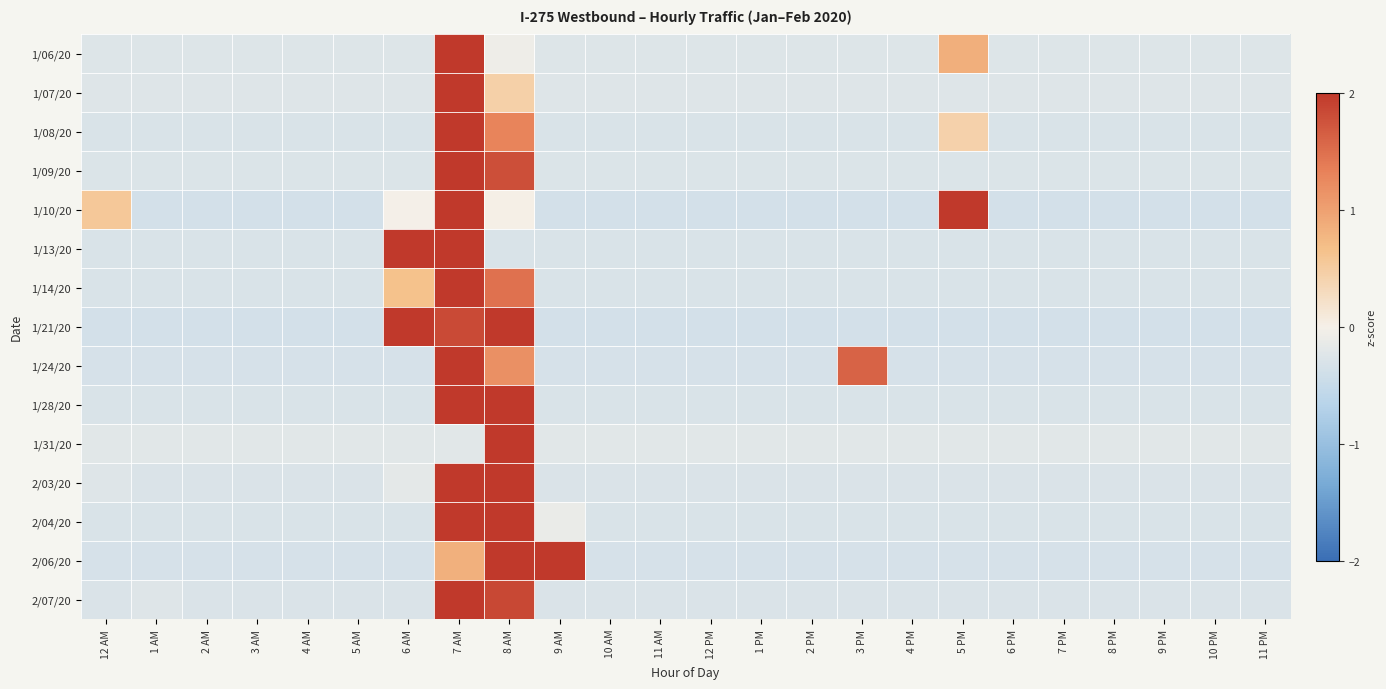

Which series changed the most between 4 PM and 6 PM?

1/06/20